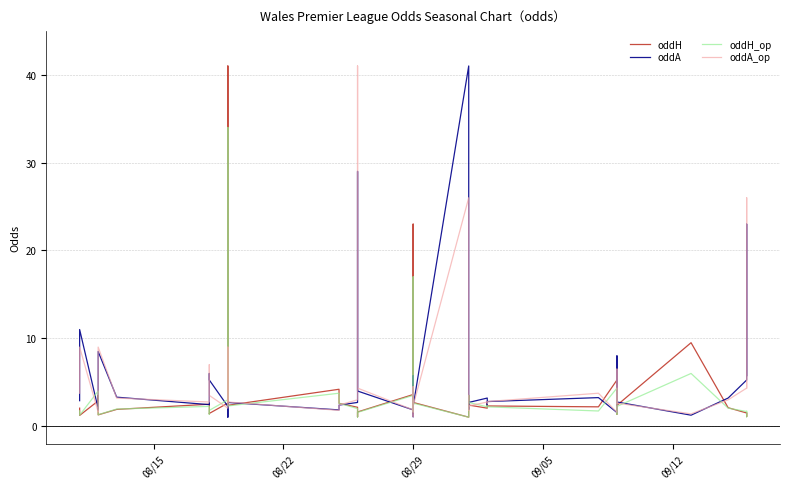

In oddA, how many points are higher than both neighbors (excluding endpoints)?

12